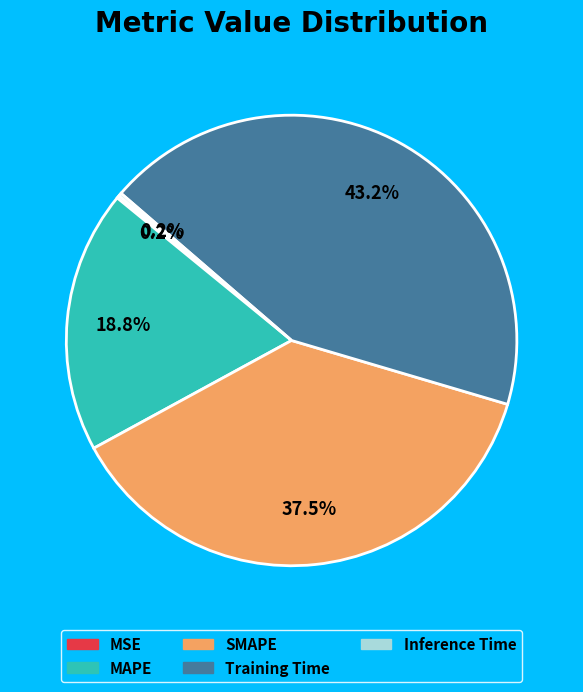

What portion of the pie excludes SMAPE?

62.5%